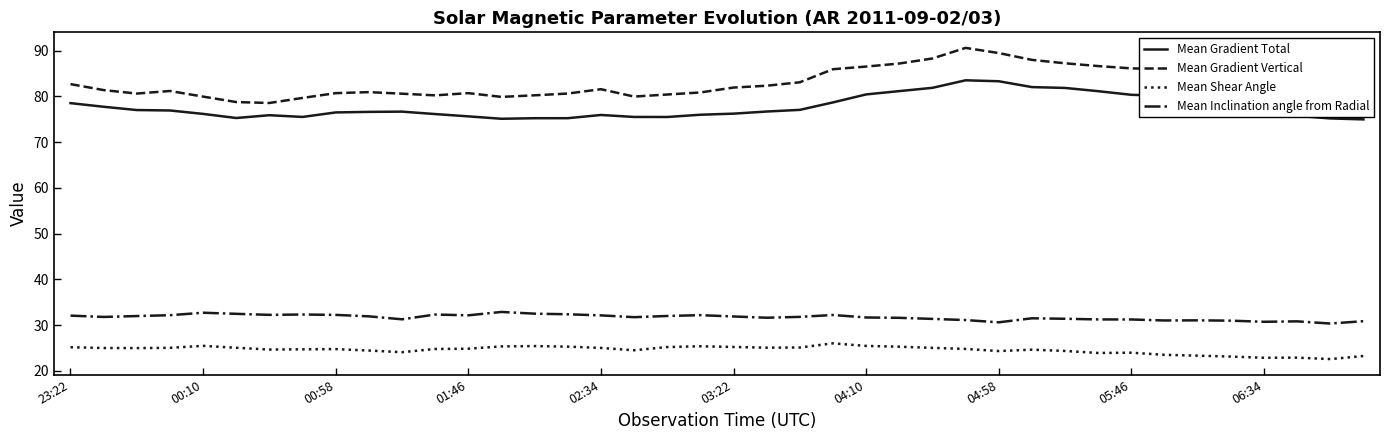

At how many categories does at least one series exceed 75?

40